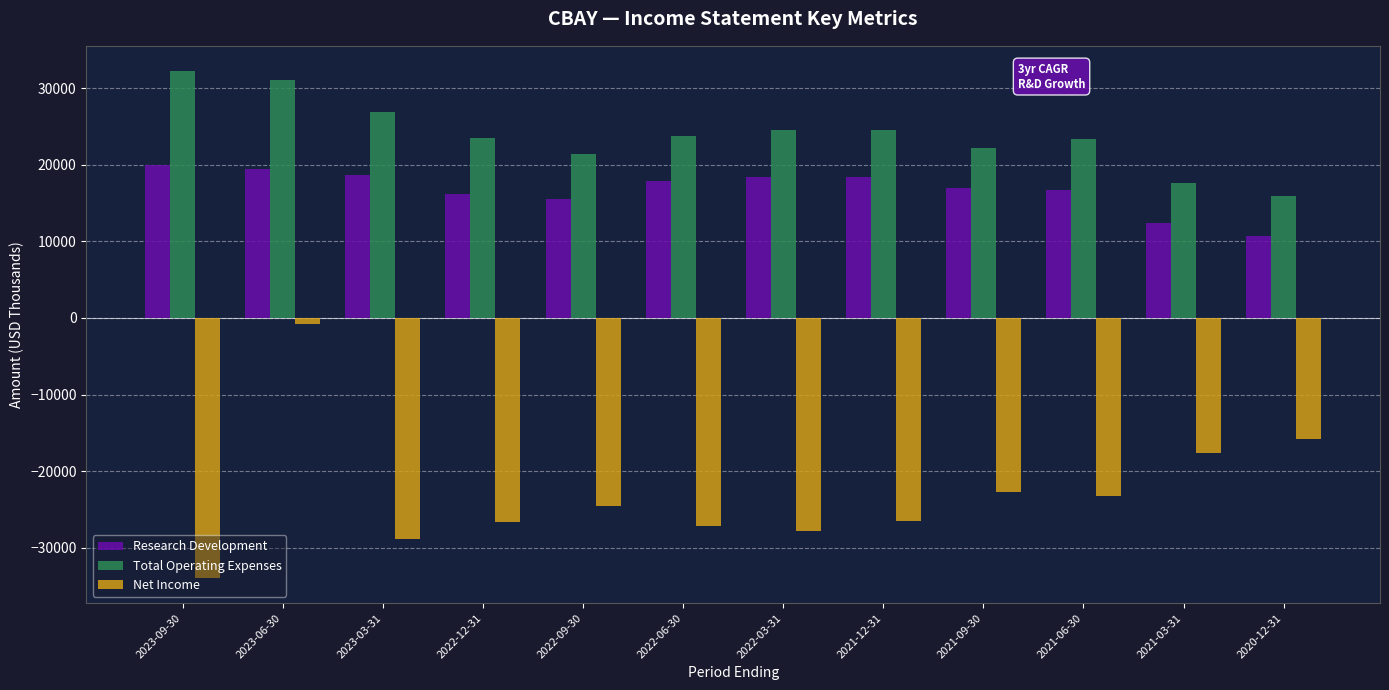

Read the Research Development value at 2023-03-31, to the nearest 50.

18600